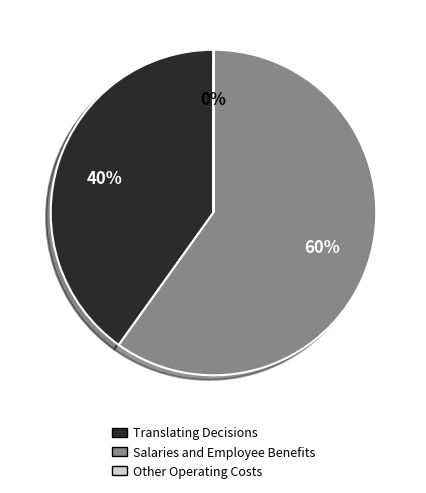

True or false: Translating Decisions accounts for 29% of the total.

False